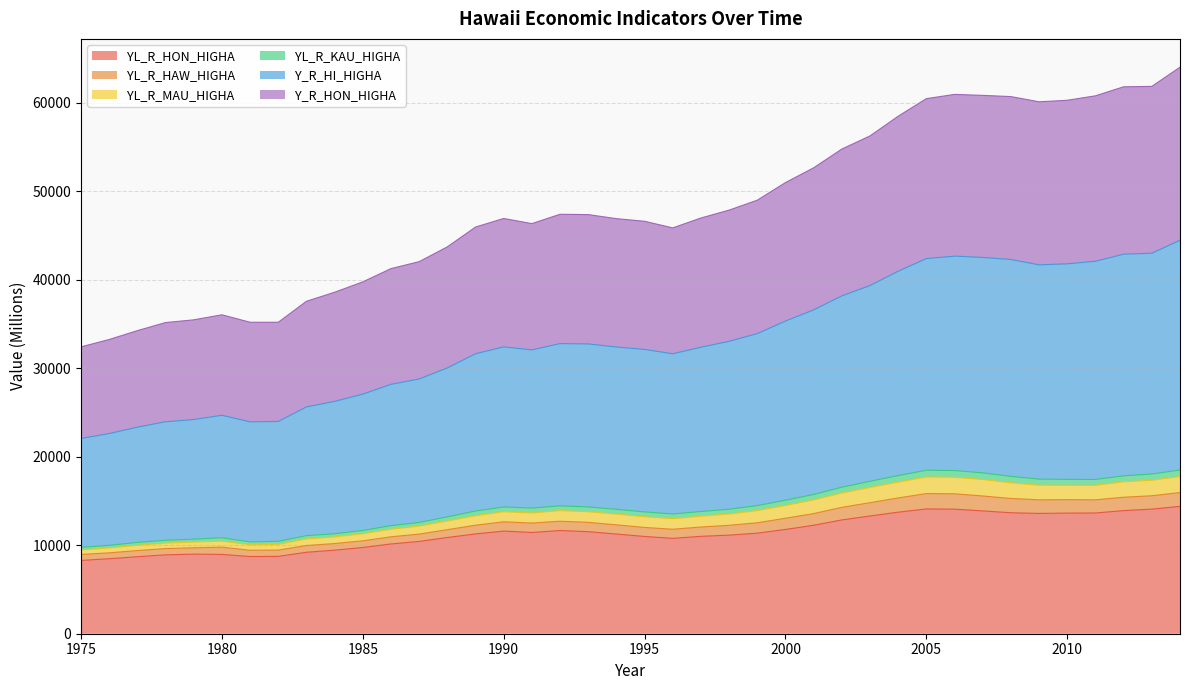

What is the lowest value of the YL_R_HON_HIGHA series?

8277.4